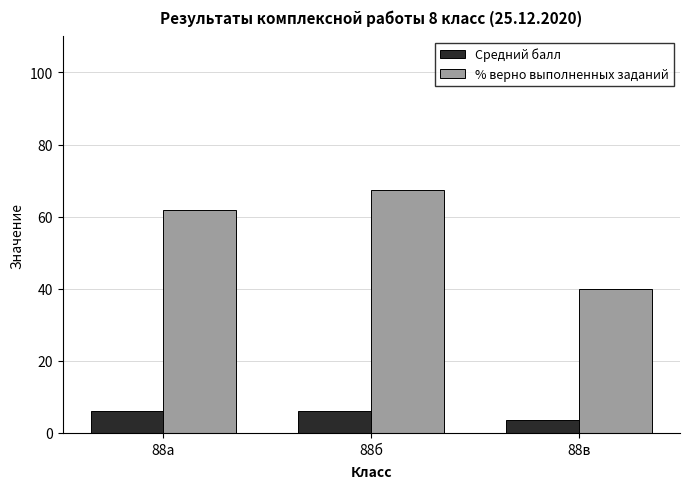

Which category has the lowest value in the Средний балл series?

88в